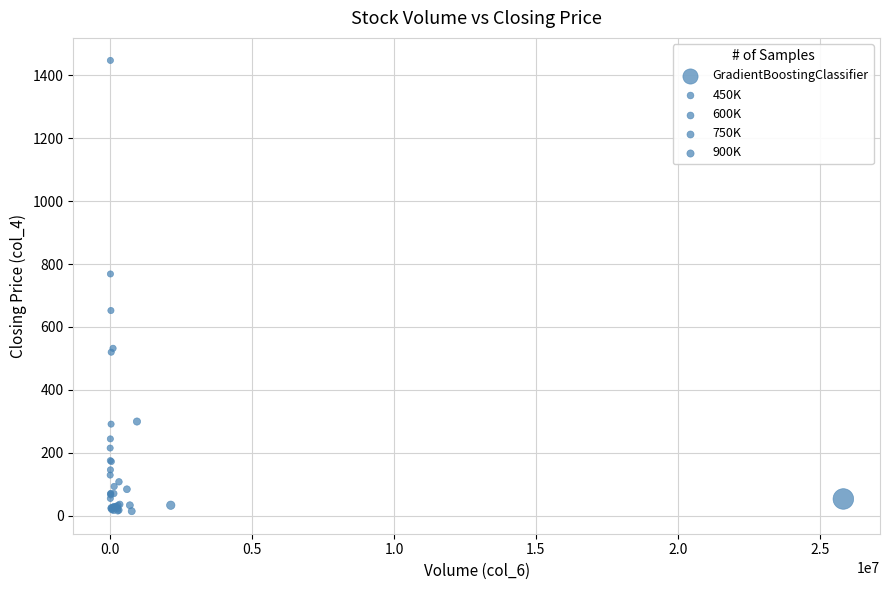

What Y value in the scatter plot is closest to 730?

768.4